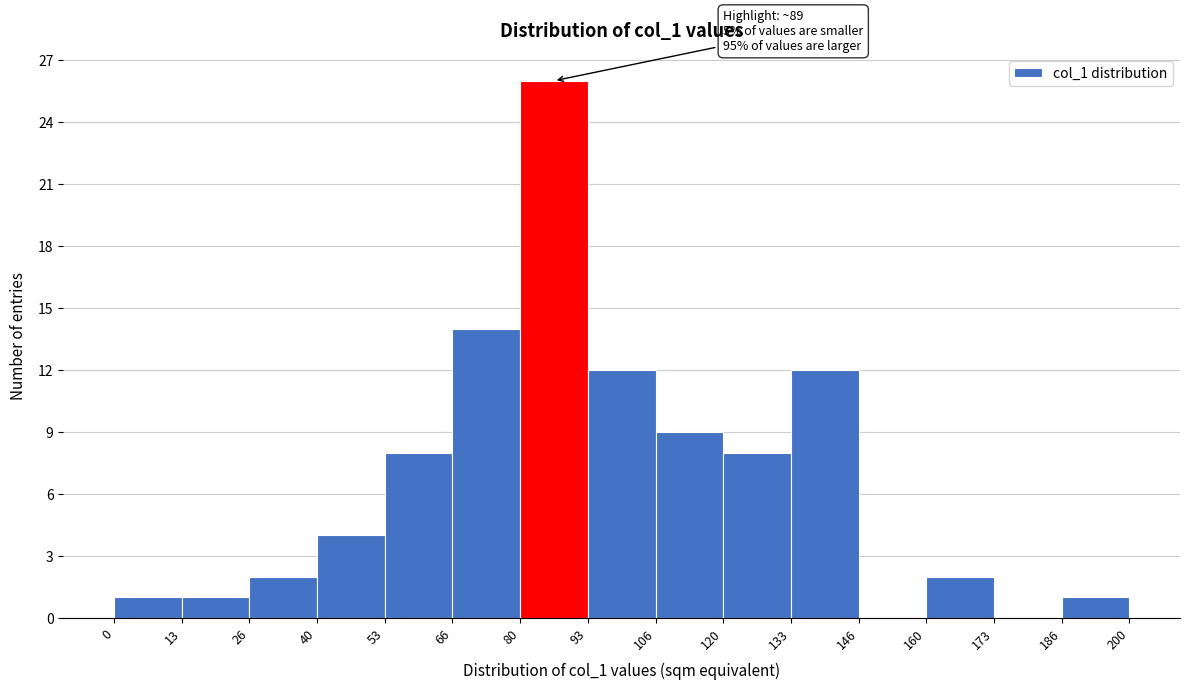

Which range on the x-axis has the tallest bar?

80 to 93